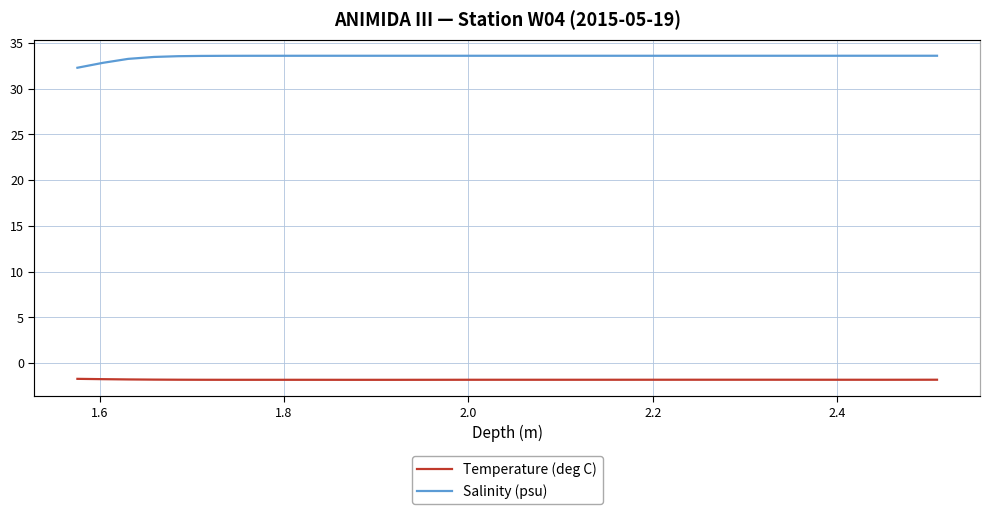

What is the difference between the maximum and minimum values in the Temperature (deg C) series?

0.1